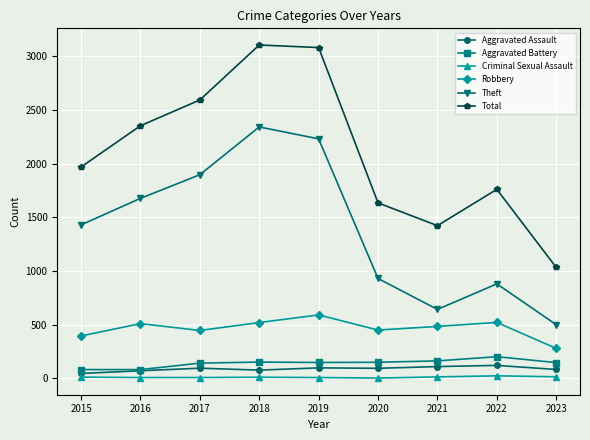

At 2022, list the series in order from smallest to largest.

Criminal Sexual Assault, Aggravated Assault, Aggravated Battery, Robbery, Theft, Total